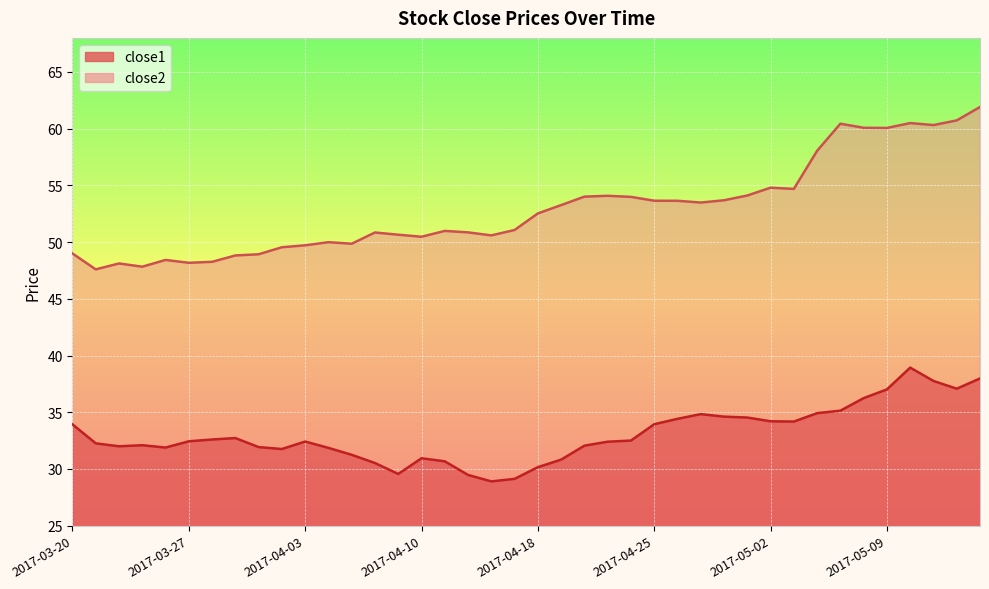

True or false: close2 and close1 cross at least once.

False